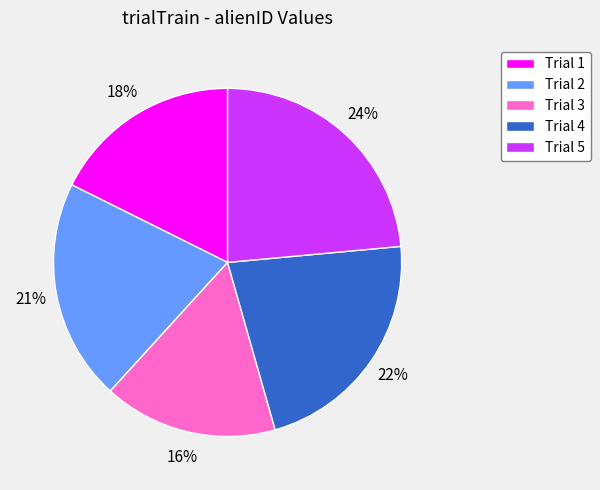

Does any single category account for the majority?

No